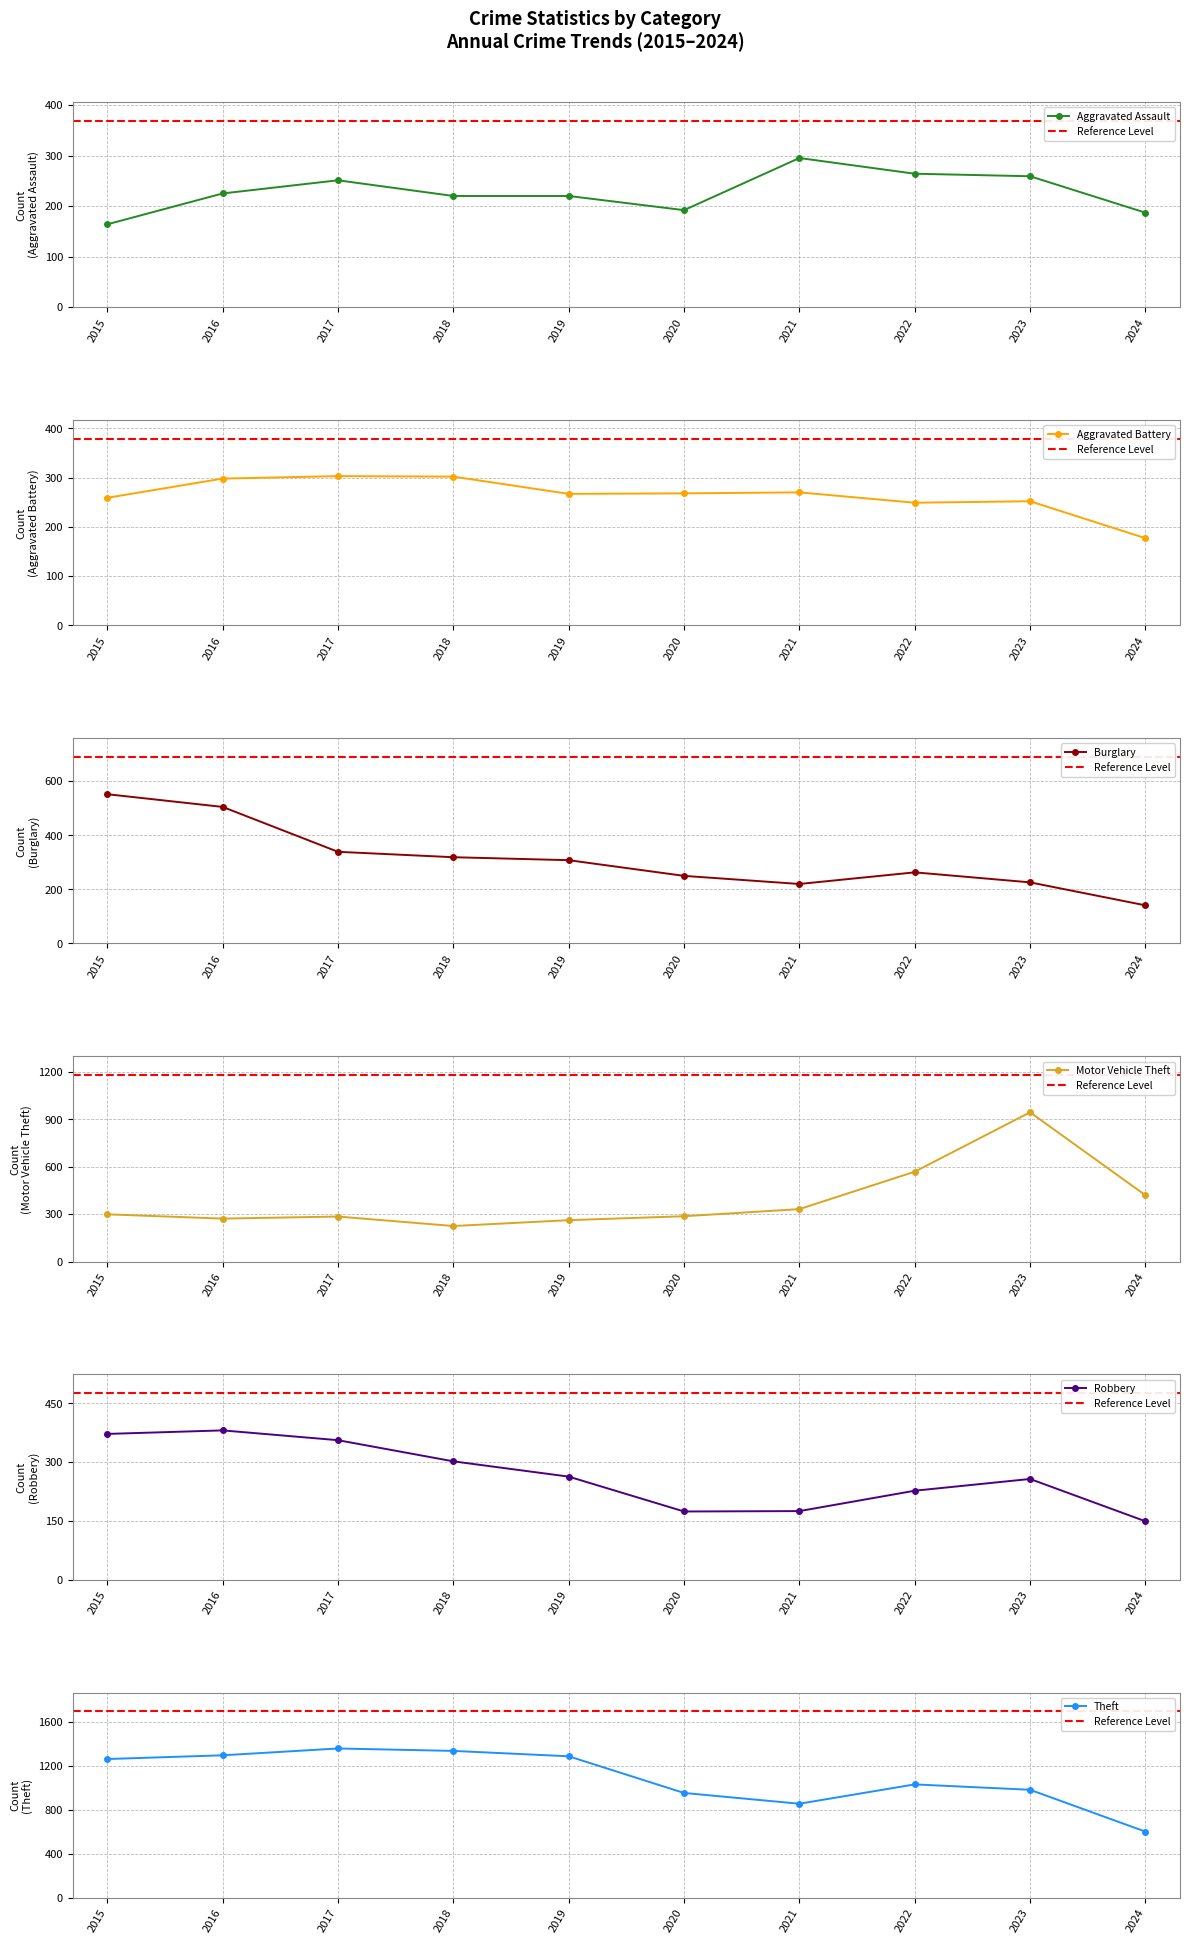

What is the value of the Robbery point at the 1st from the left?

372